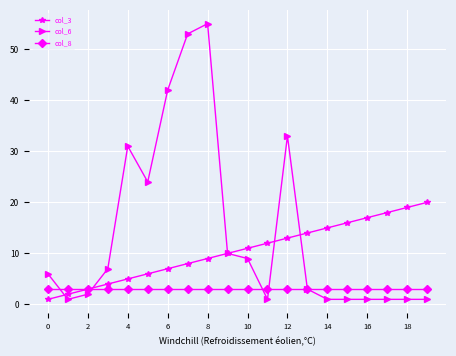

Rank the series by their maximum value, from lowest to highest.

col_8, col_3, col_6